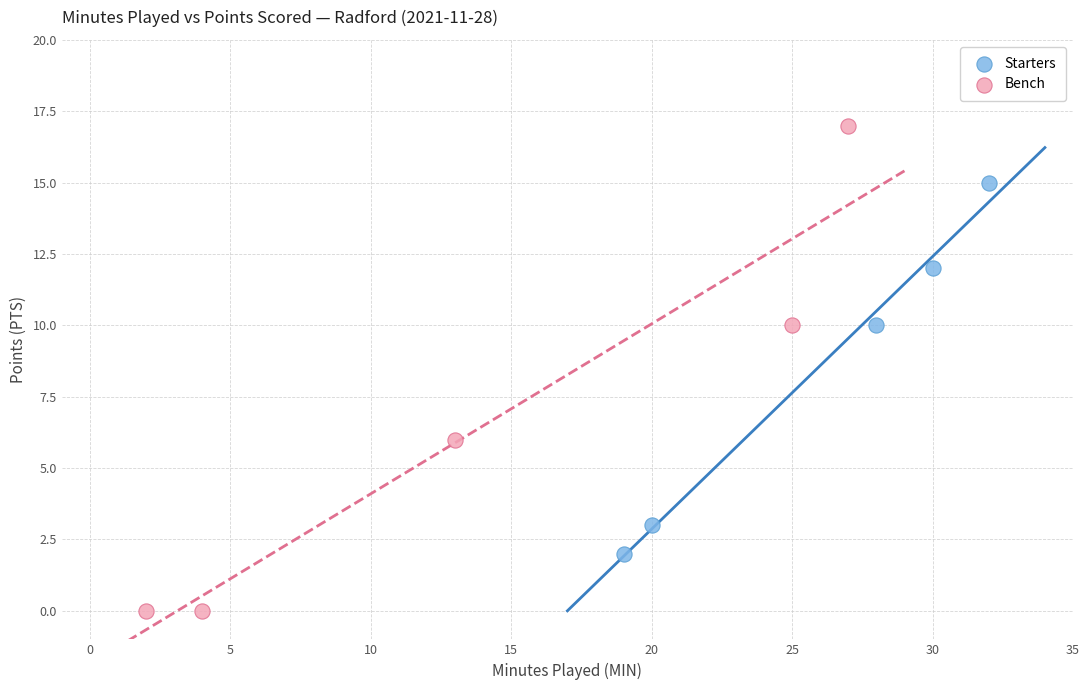

Which series contains the highest Y value?

Bench